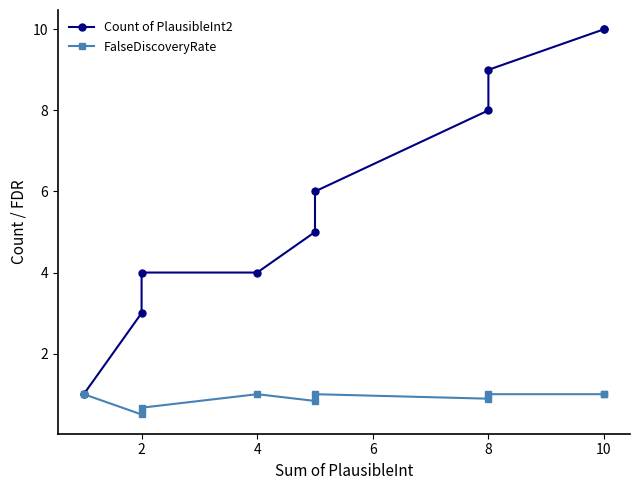

What is the value of the Count of PlausibleInt2 point at the 6th from the left?

6.0